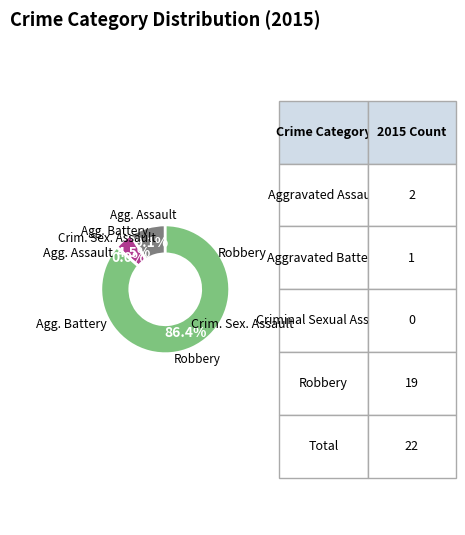

The Criminal Sexual Assault slice represents 0% of the pie. True or false?

True